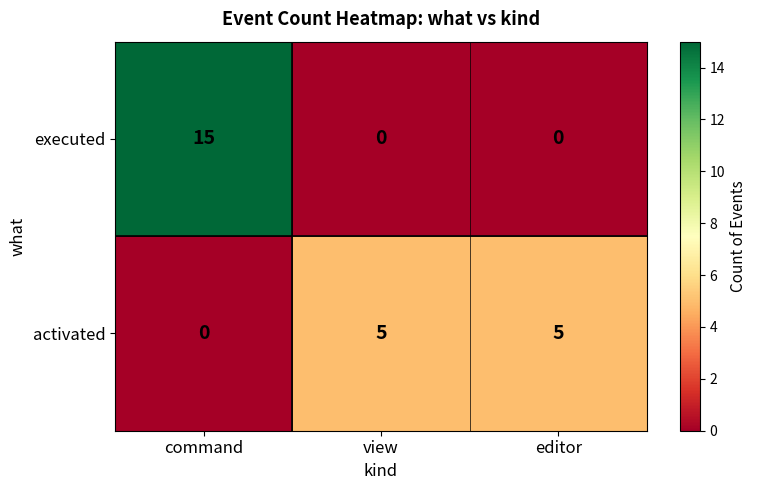

Reading left to right, list all the values displayed in this chart.

executed: 15	0	0
activated: 0	5	5